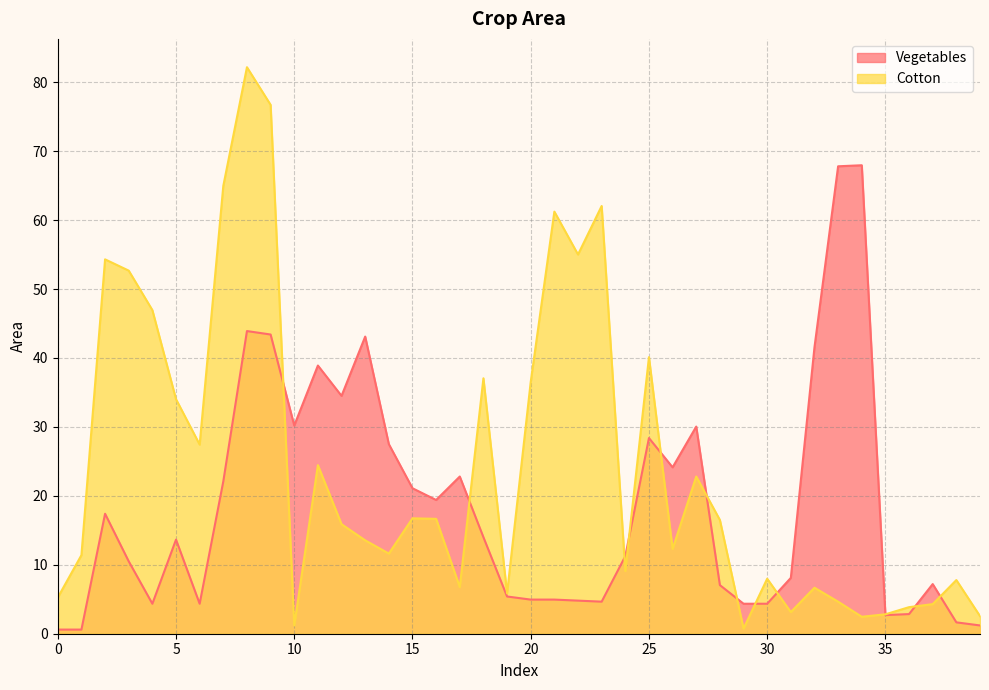

The Vegetables series shows 11.2 at 24. True or false?

True